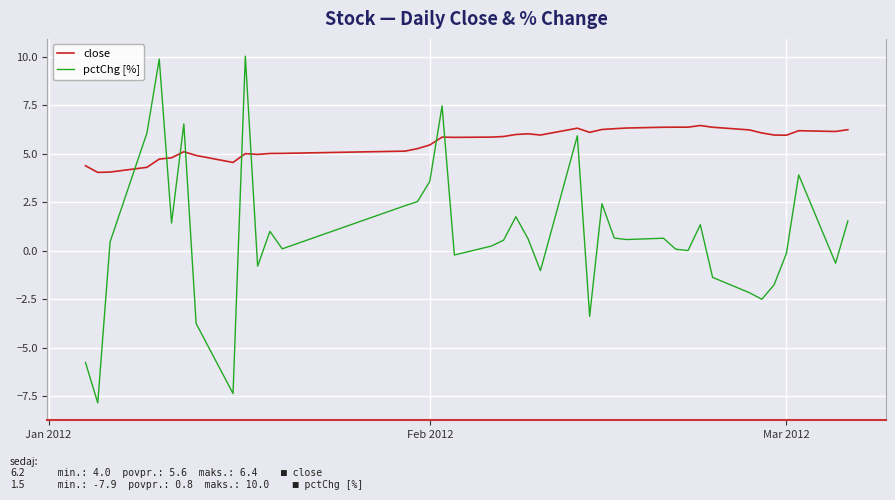

Which series ends up on top after the final intersection of close and pctChg [%]?

close